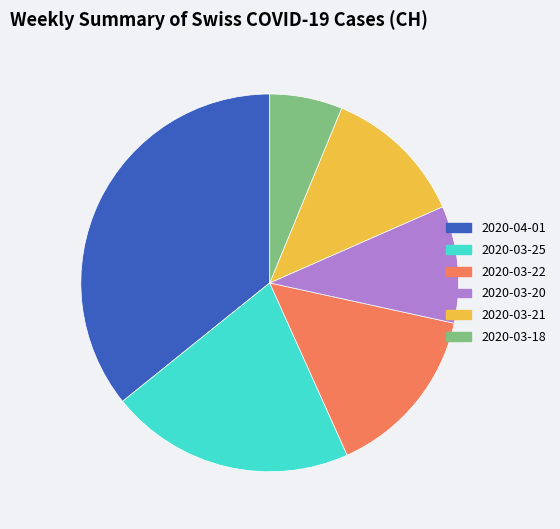

What is the smallest slice in the pie chart?

2020-03-18